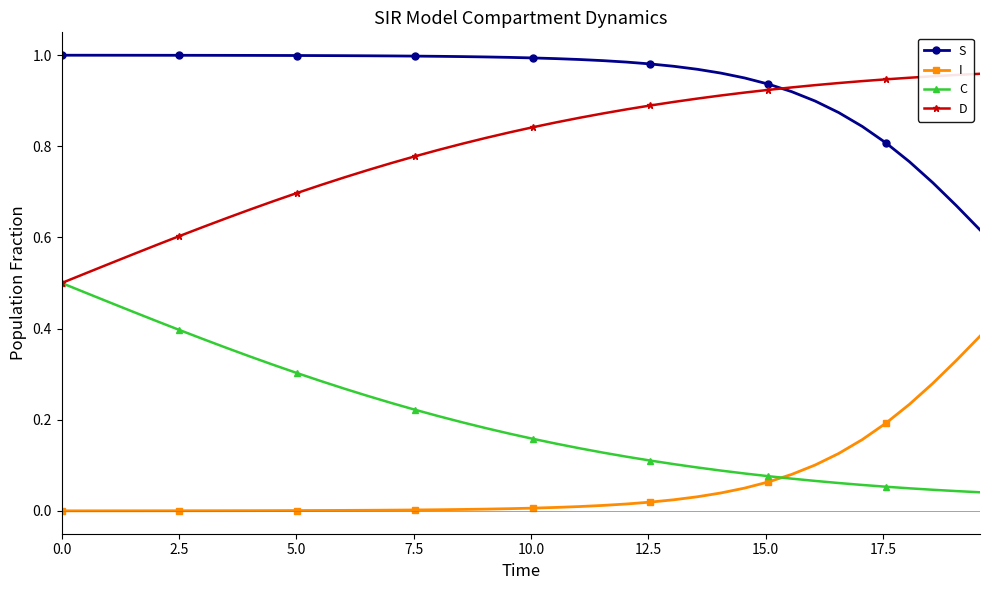

True or false: S and C intersect in this chart.

False